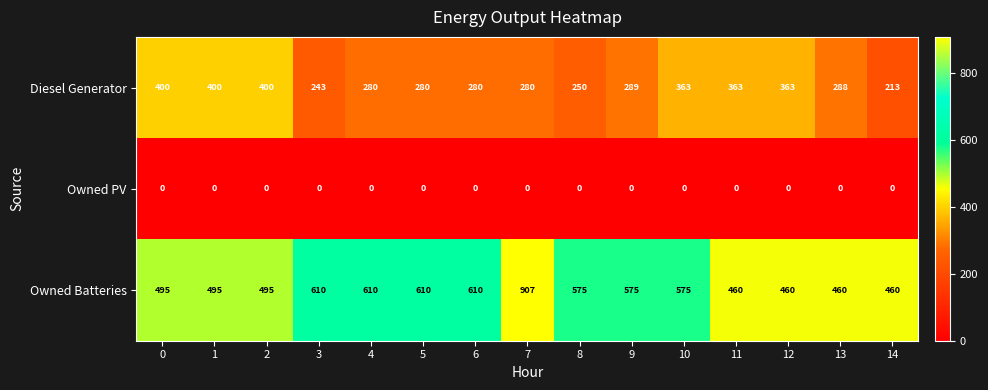

At which label is Diesel Generator closest to 306?

9